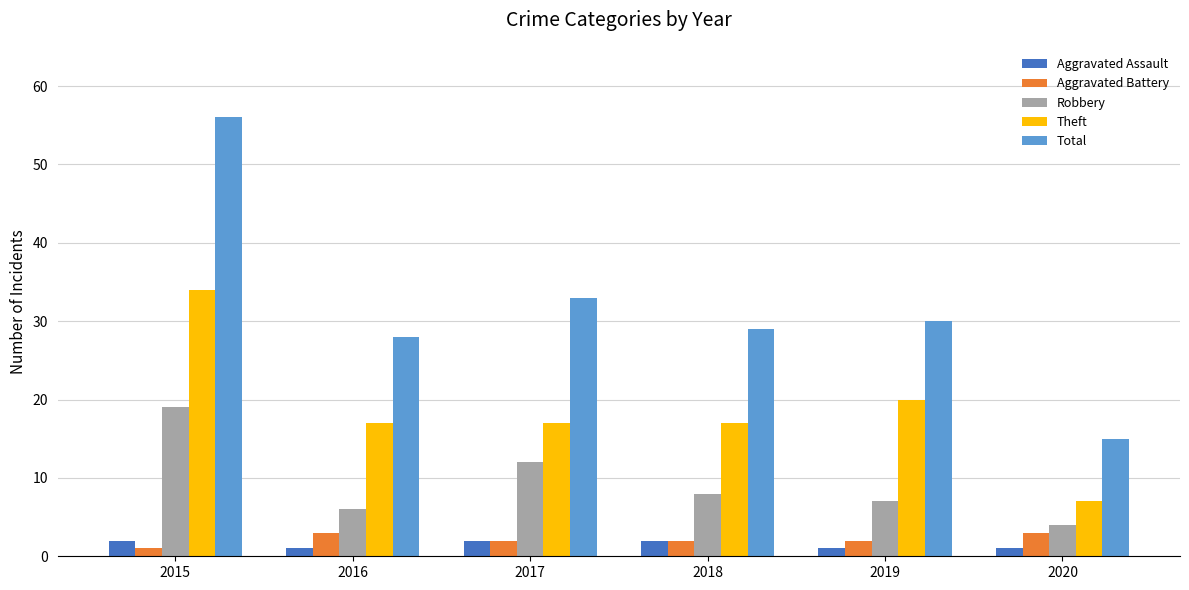

What is the difference between the second highest and second lowest values in the Theft series?

3